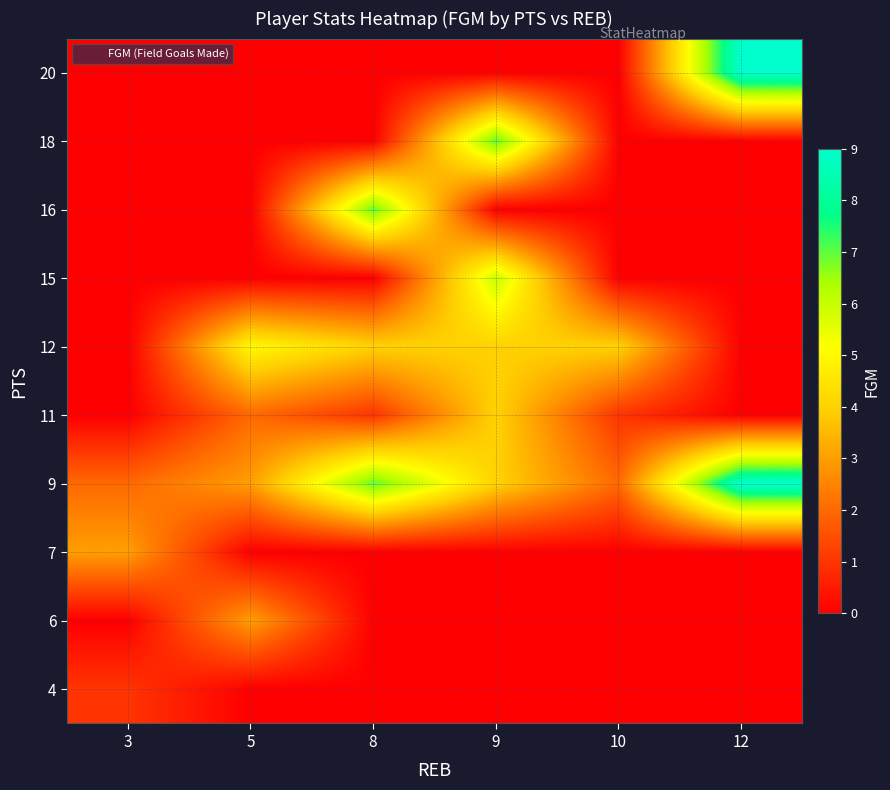

What is the spread (max minus min) of values at 5?

5